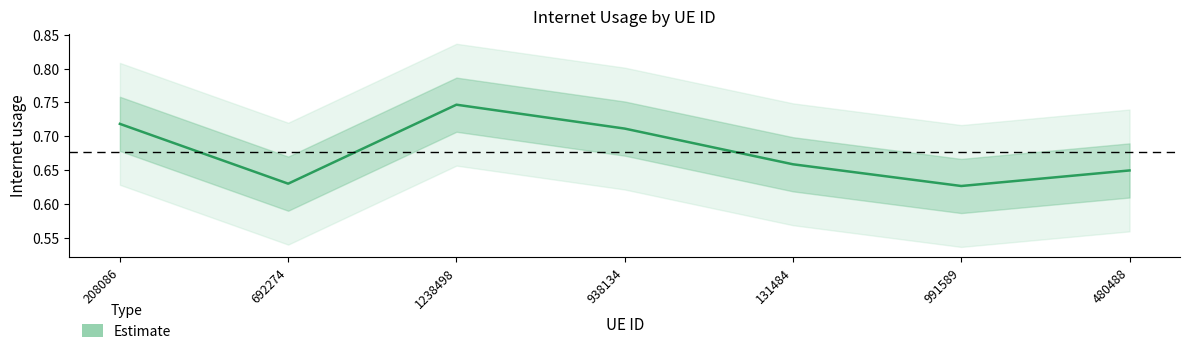

True or false: there are more than 0 points higher than both neighbors.

True